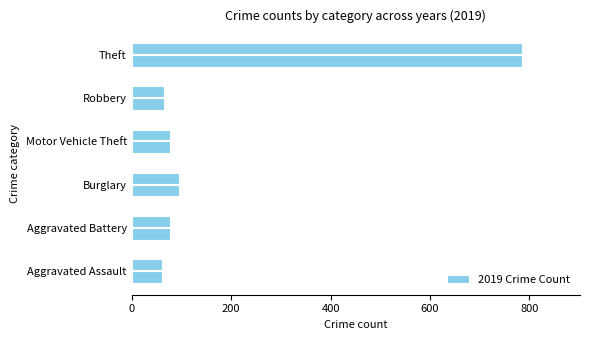

Between Motor Vehicle Theft and Burglary, which is larger?

Burglary